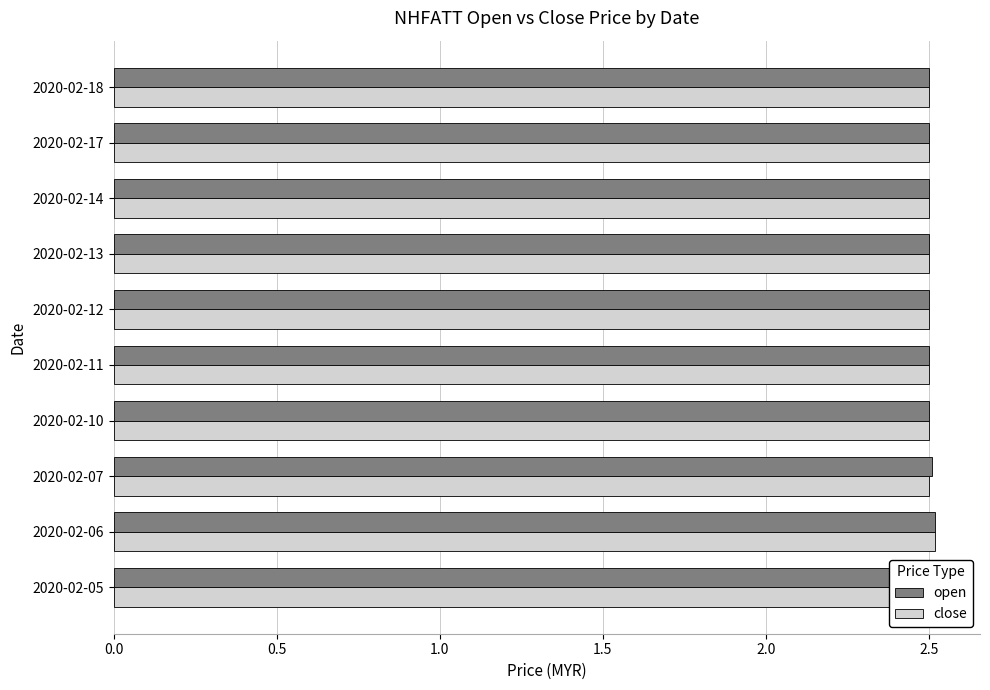

True or false: close has a value of 0.7 at 2020-02-14.

False